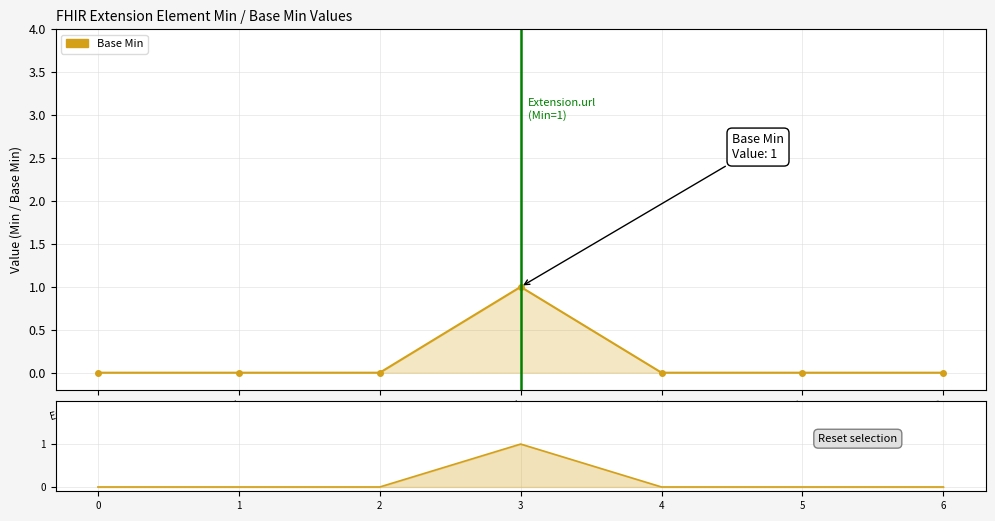

Rank the categories by value from highest to lowest.

3, 0, 1, 2, 4, 5, 6